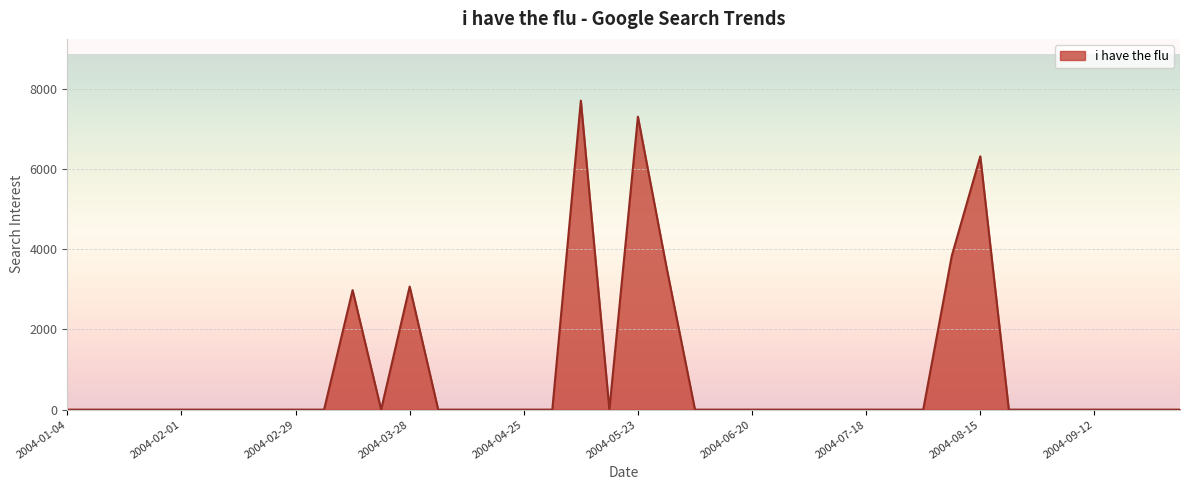

What is the greatest value displayed?

7711.1